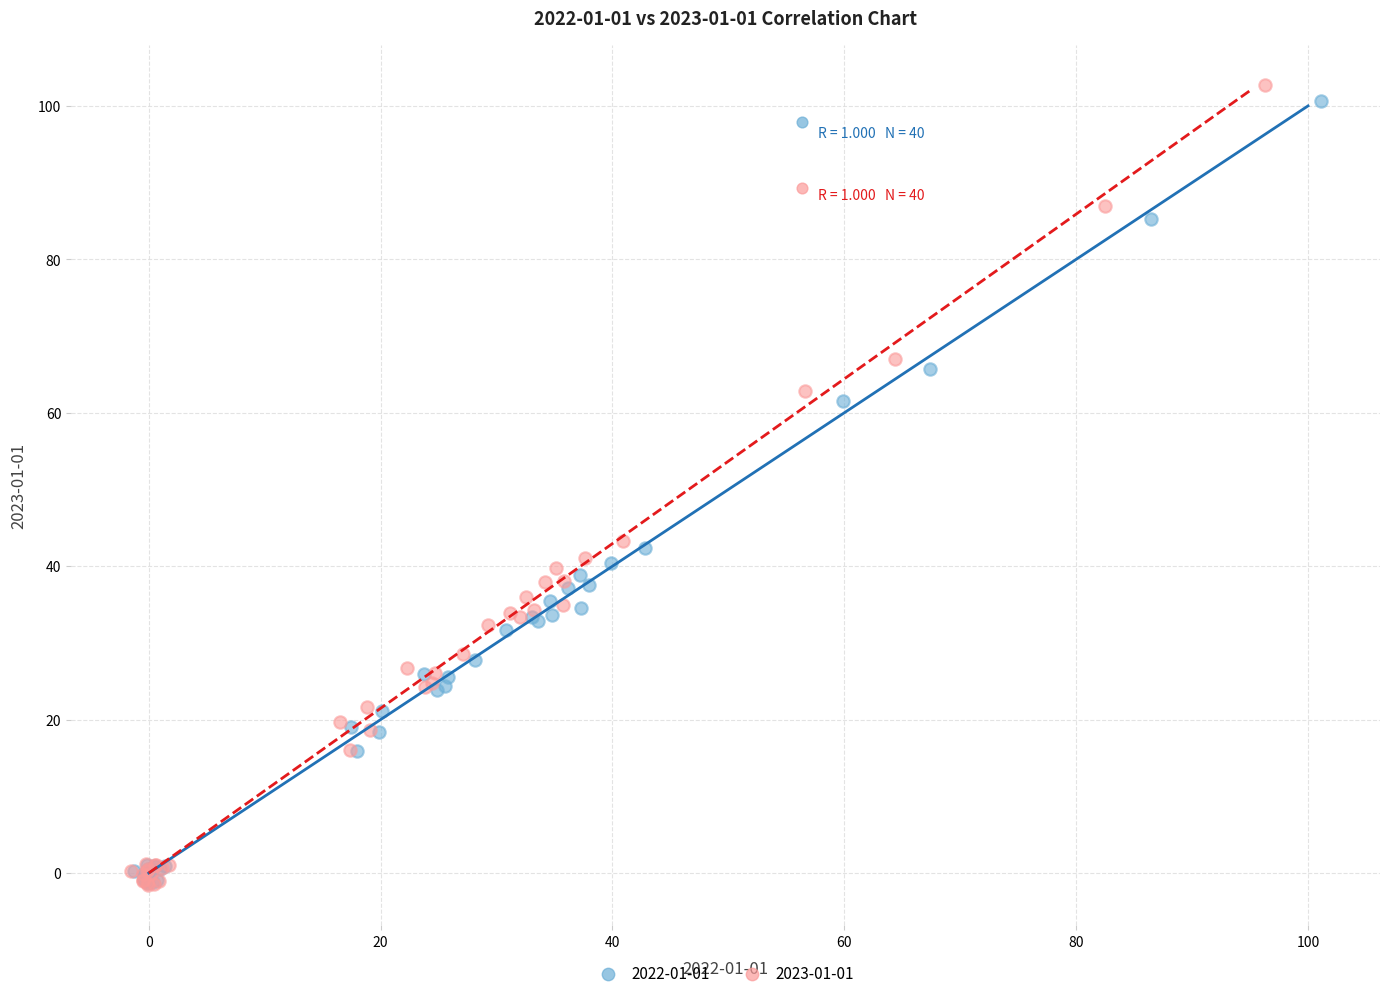

Which series has the largest Y range (max minus min)?

2023-01-01